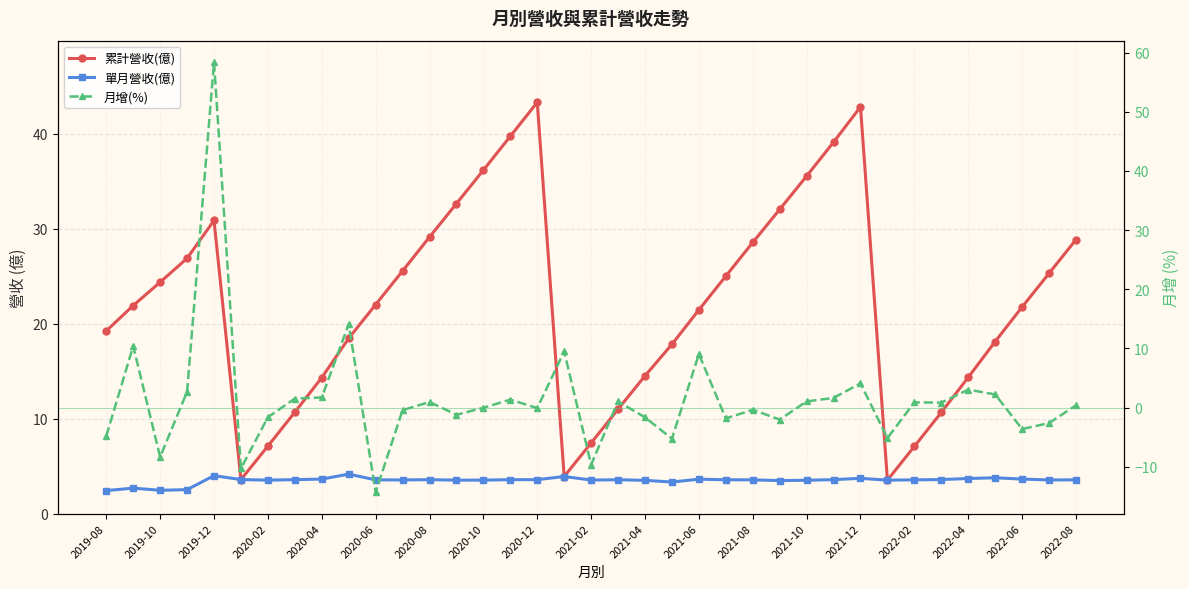

After their last crossing, which series has the higher values: 累計營收(億) or 月增(%)?

累計營收(億)